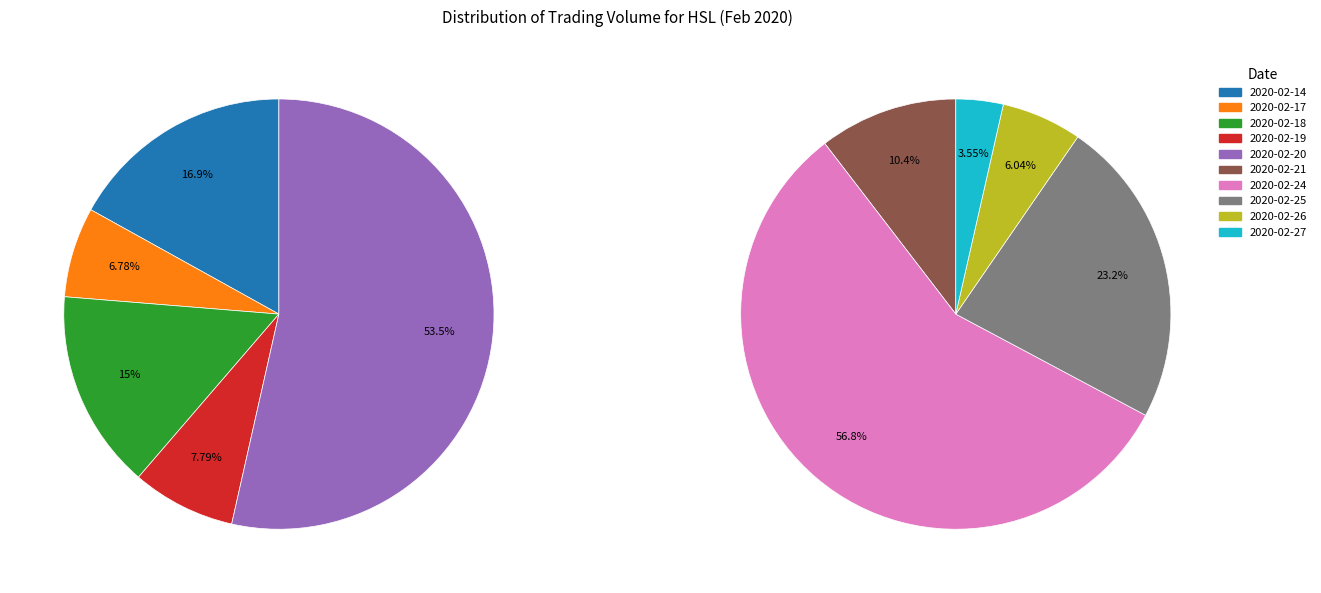

Rank the categories by value from highest to lowest.

2020-02-24, 2020-02-25, 2020-02-21, 2020-02-26, 2020-02-20, 2020-02-27, 2020-02-14, 2020-02-18, 2020-02-19, 2020-02-17